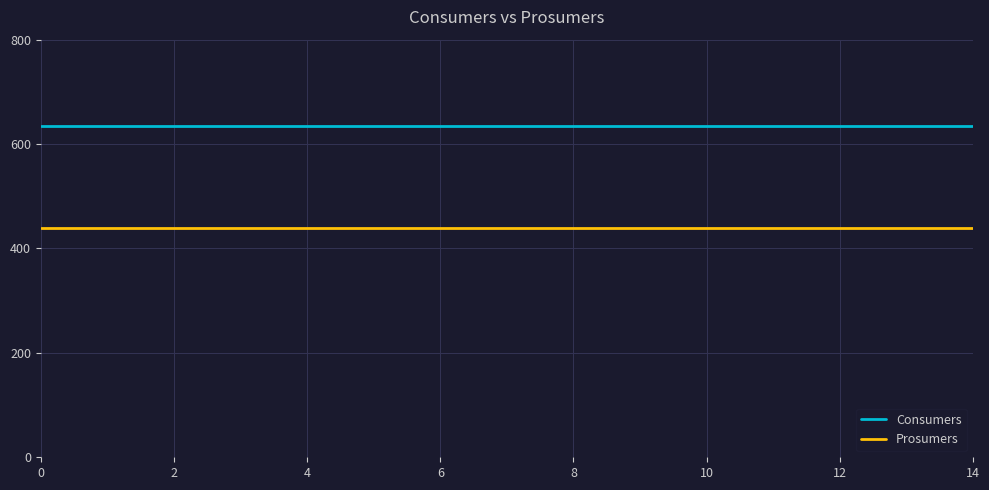

Rank the series by their average value, from highest to lowest.

Consumers, Prosumers